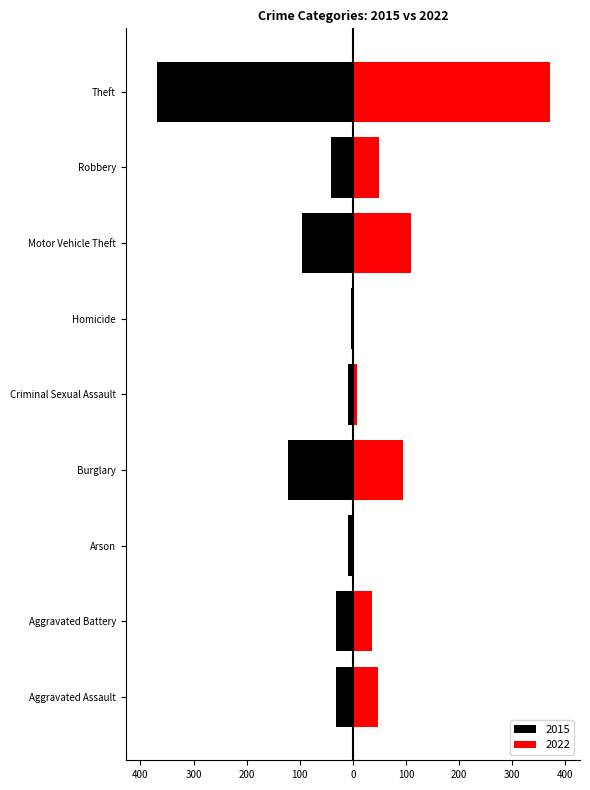

How many values in the 2015 series exceed -32?

4